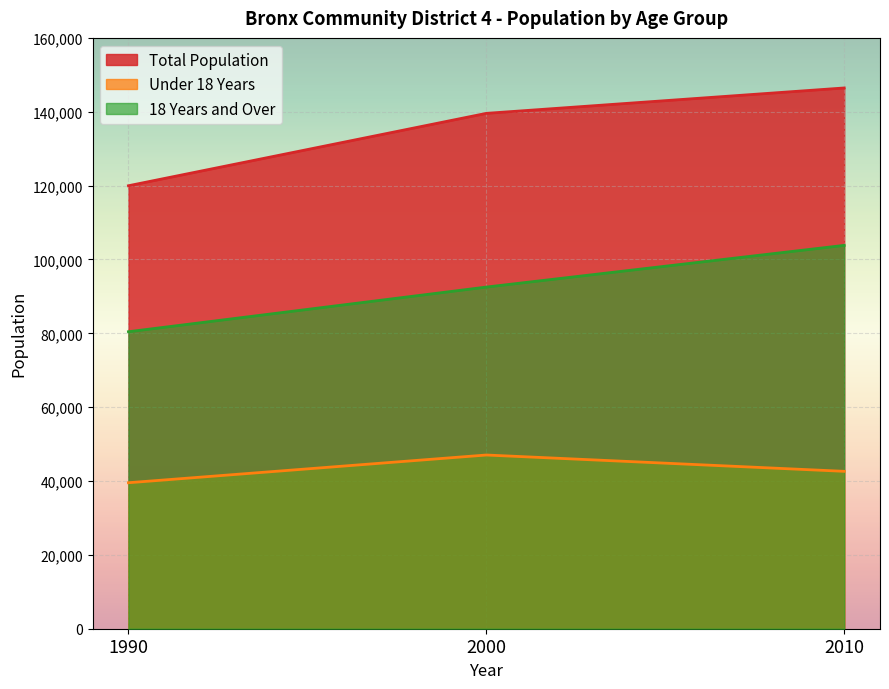

At which label does 18 Years and Over reach its peak?

2010